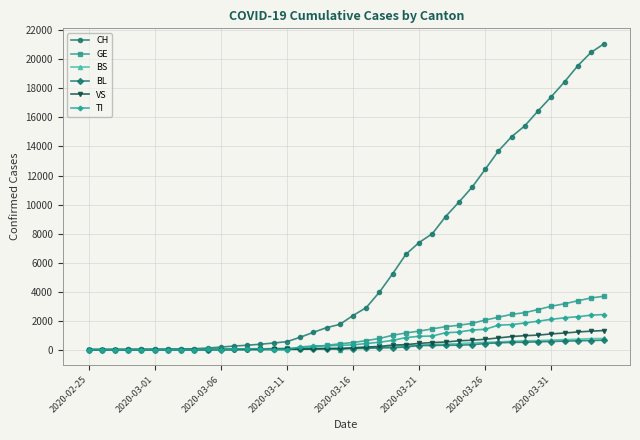

Which series has the widest spread of values?

CH